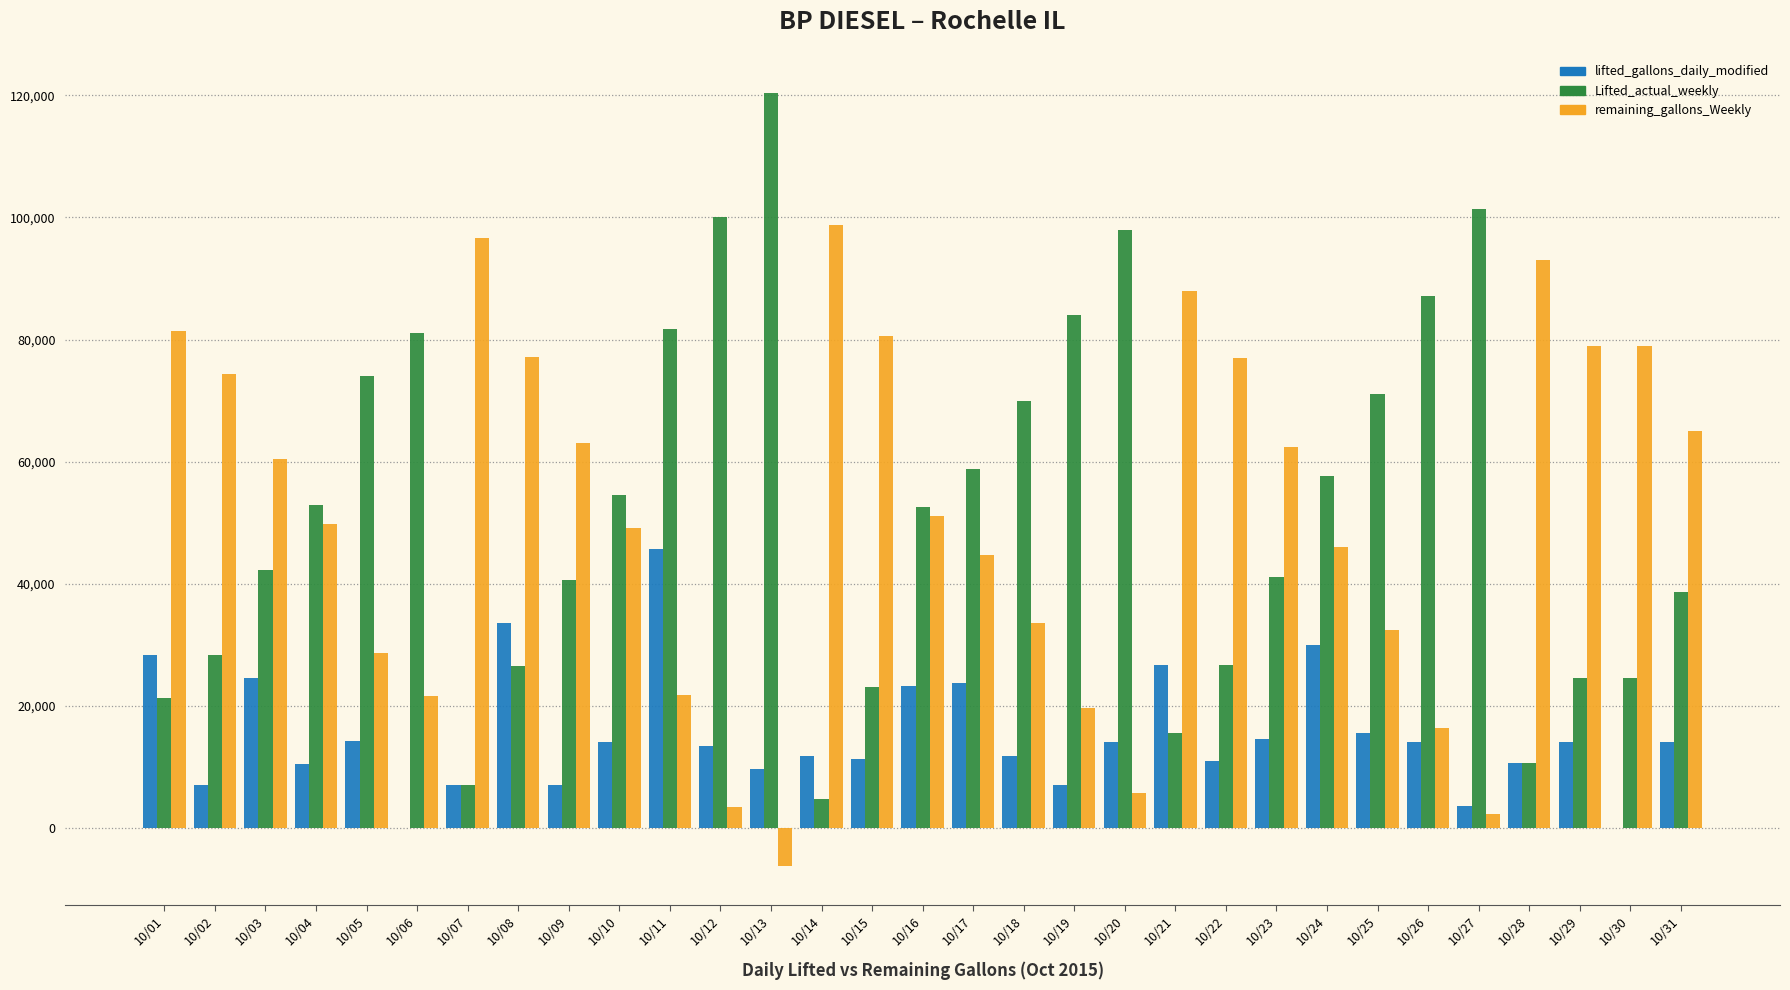

What is the sum of all remaining_gallons_Weekly values?

1595453